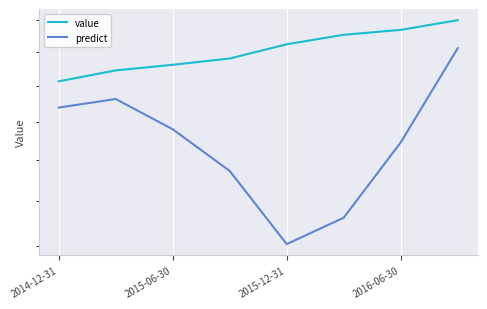

What is the minimum value shown in the chart?

2408.3